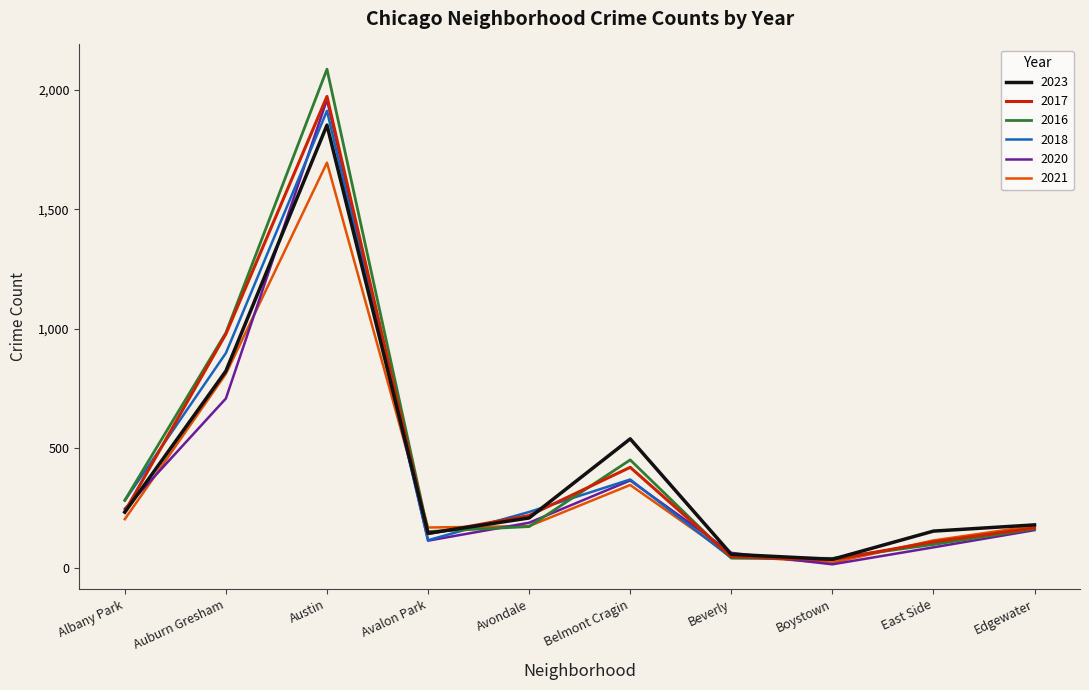

What is the spread (max minus min) of values at Albany Park?

79